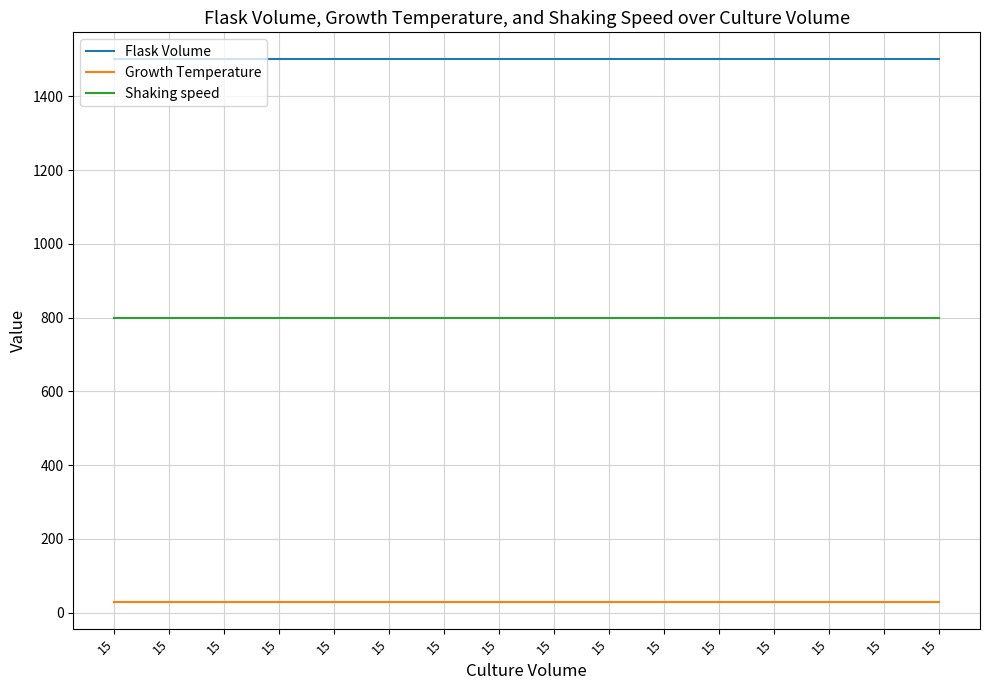

What are all the series names shown in the legend?

Flask Volume, Growth Temperature, Shaking speed